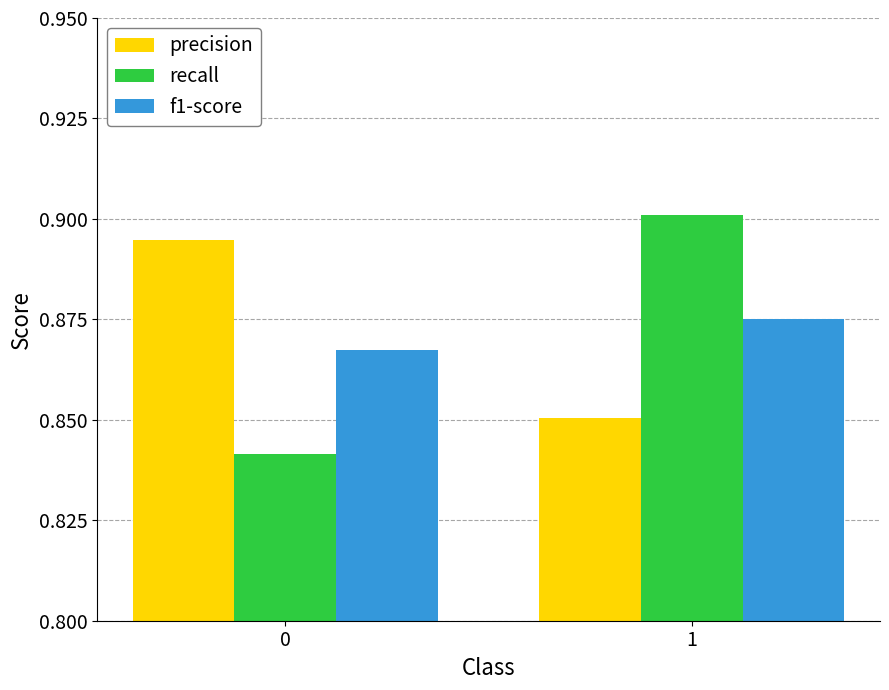

The precision series shows 1.1 at 1. True or false?

False